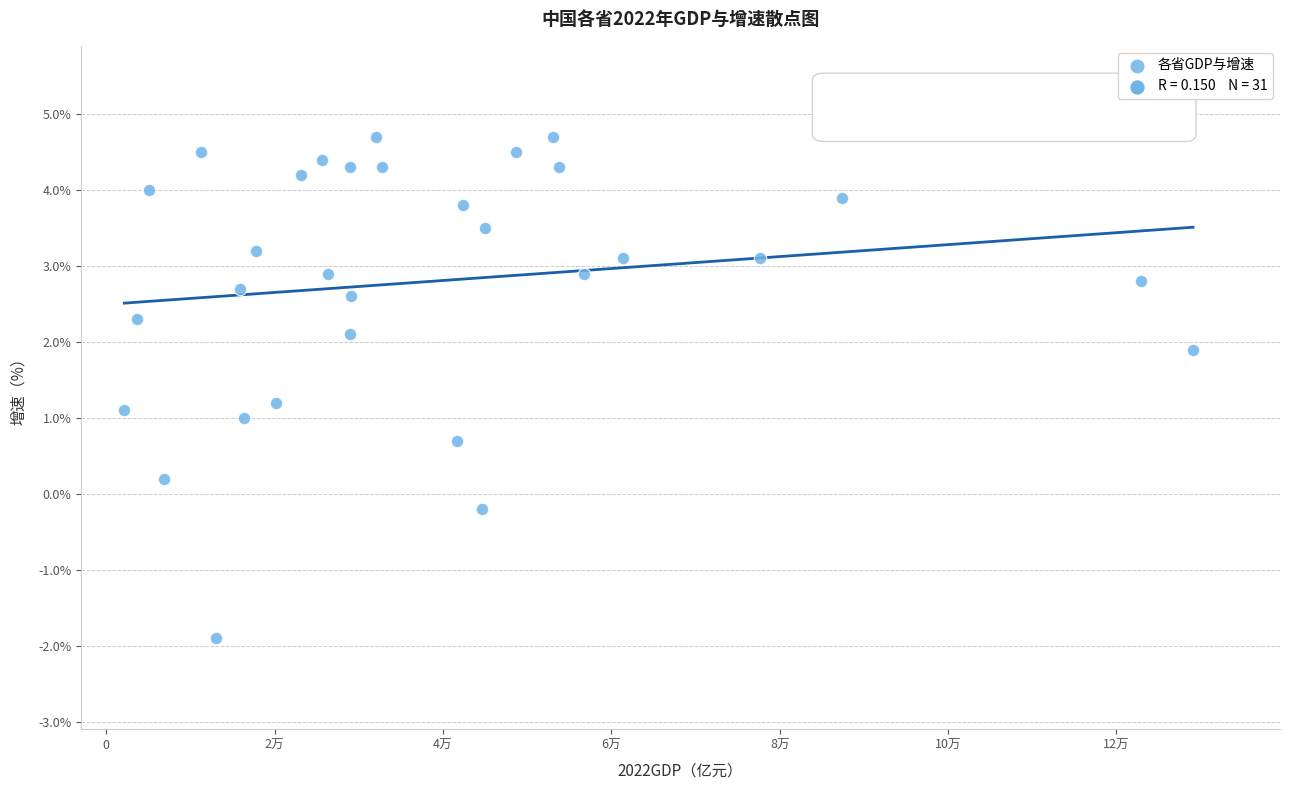

What is the range of Y values (max minus min)?

6.6